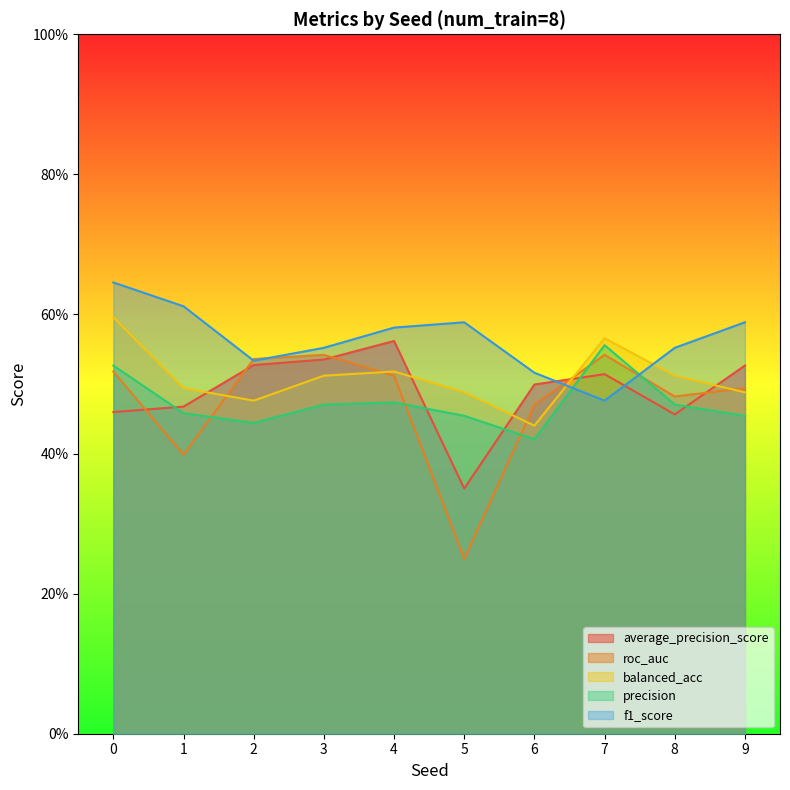

What is the approximate value of average_precision_score at 2?

0.5